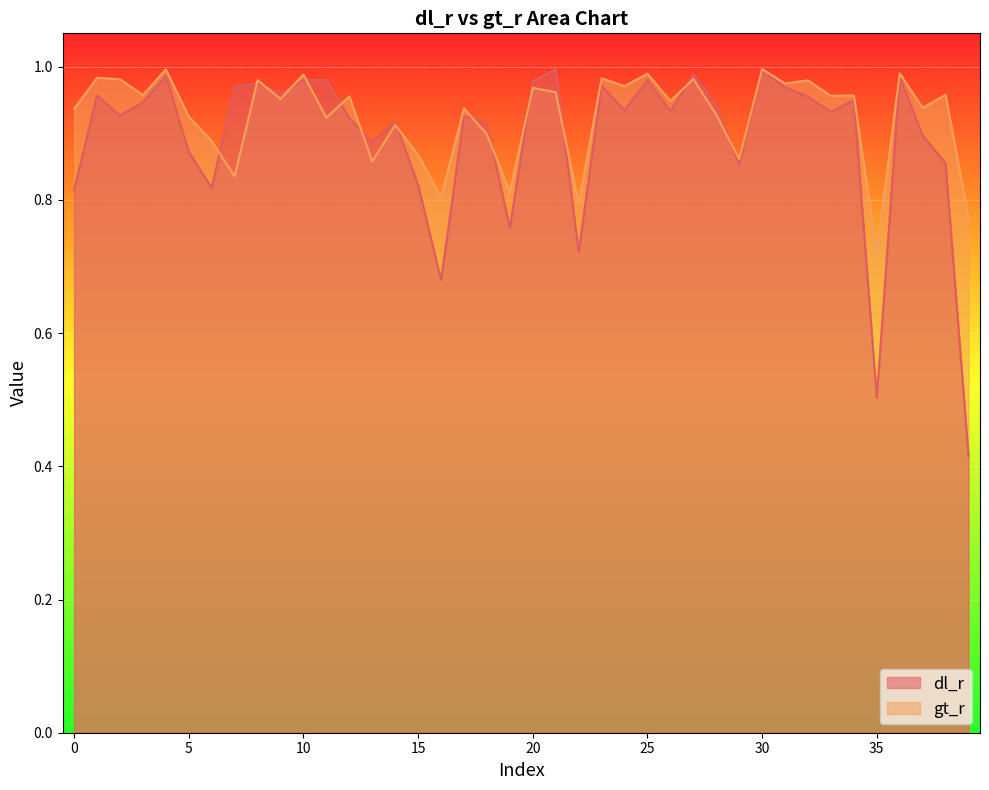

What is the greatest value displayed?

1.0